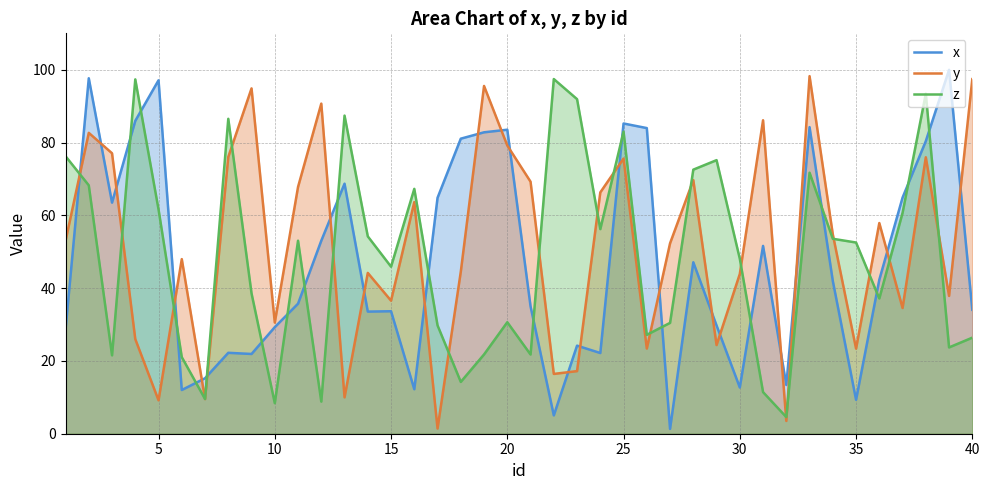

True or false: z and x cross at least once.

True